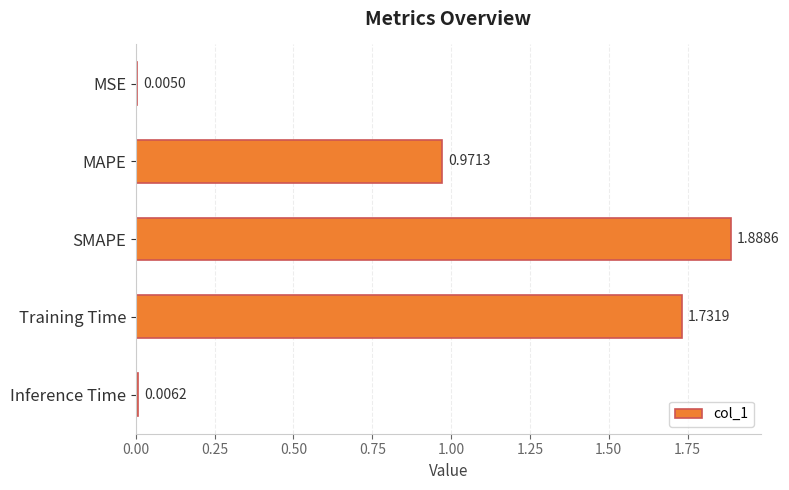

What is the change in value from MSE to MAPE?

+1.0